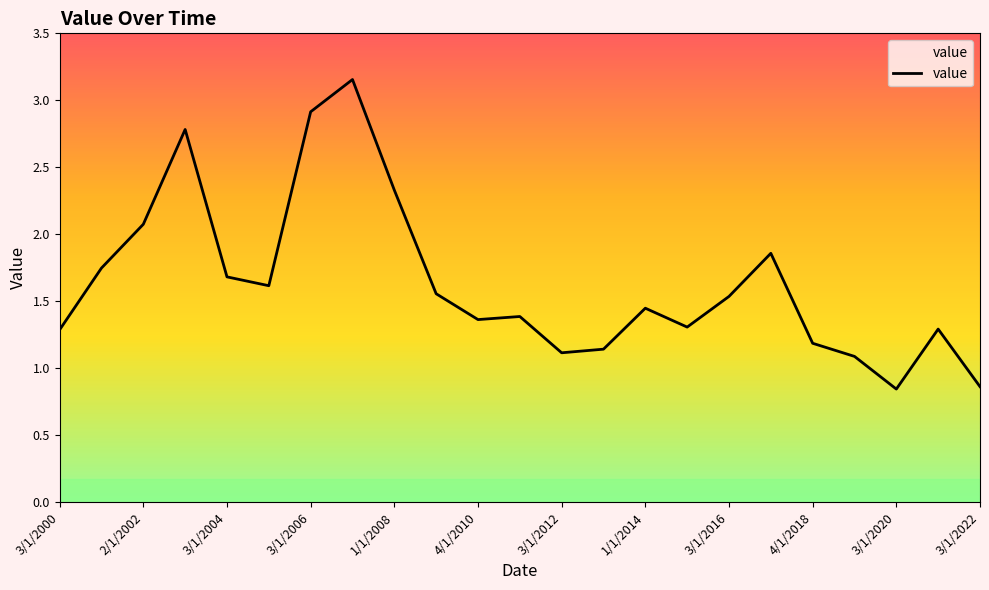

What is the difference between the maximum and minimum values?

2.3